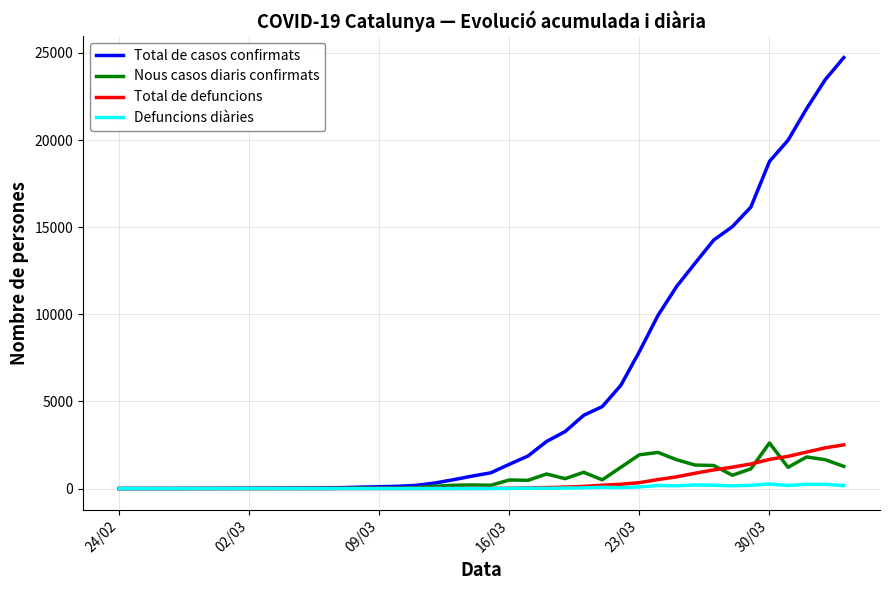

Count the number of categories in the chart.

40